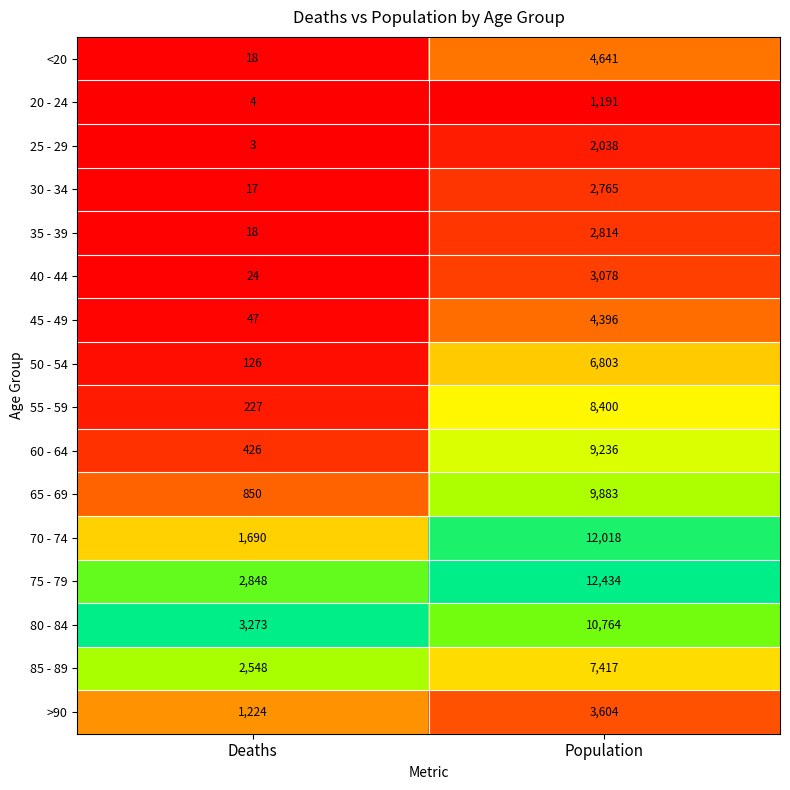

What is the difference between the 50 - 54 values at Deaths and Population?

6677